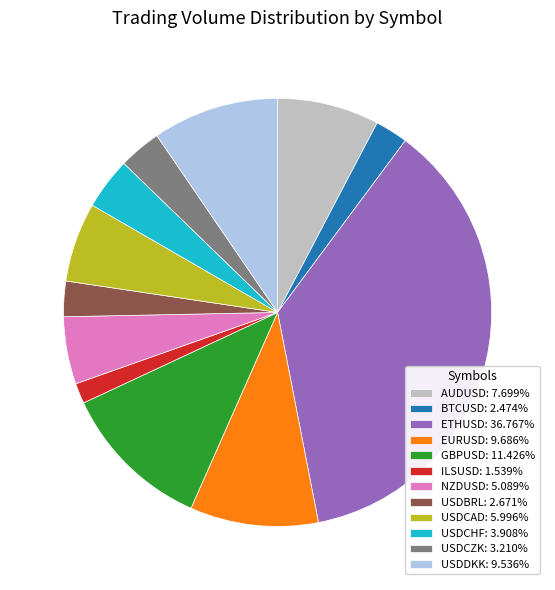

Is there a majority slice in this chart?

No